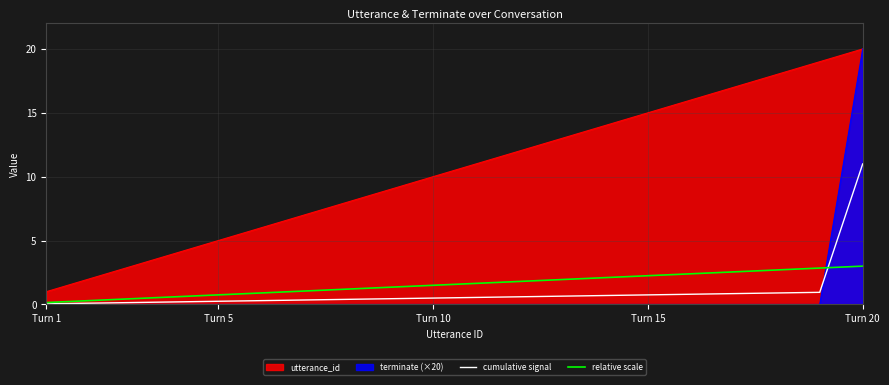

At which label does relative scale reach its minimum?

Turn 1